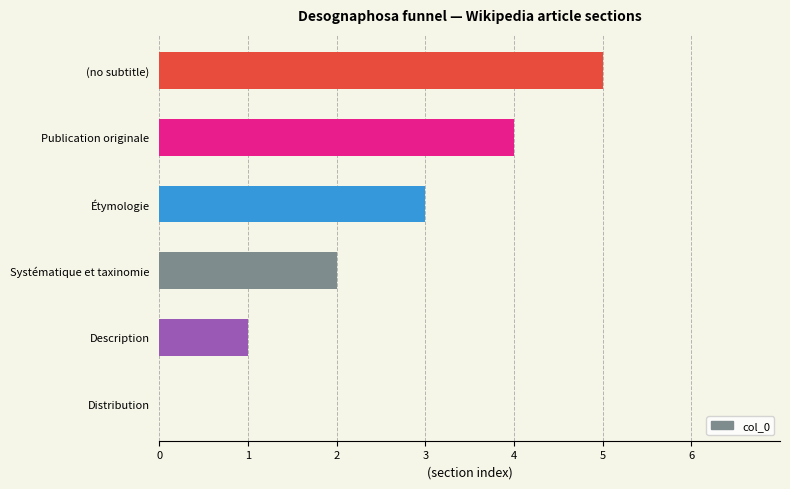

The chart shows a value of 3 at Systématique et taxinomie. True or false?

False